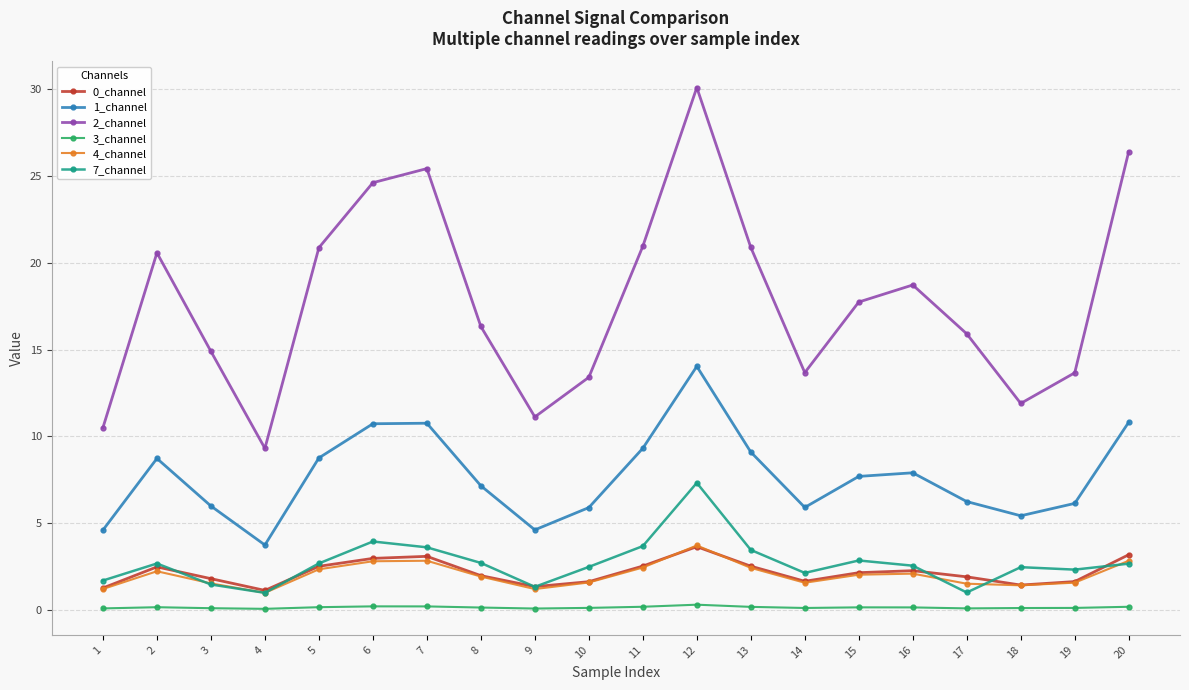

At which label does 7_channel reach its peak?

12